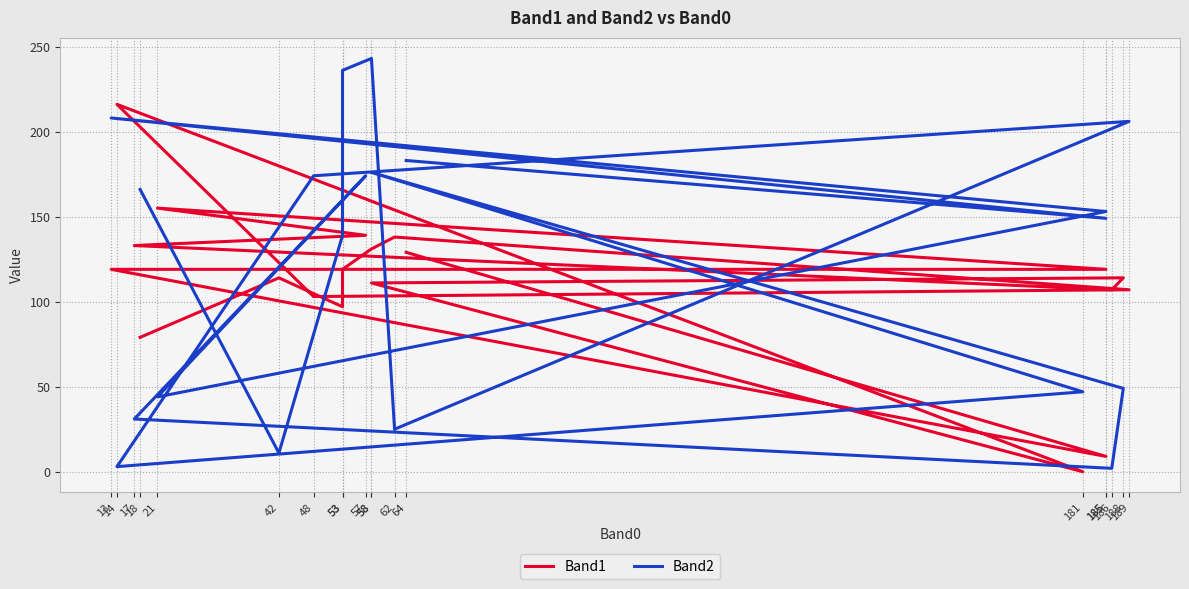

Which label corresponds to the largest value in the chart?

58